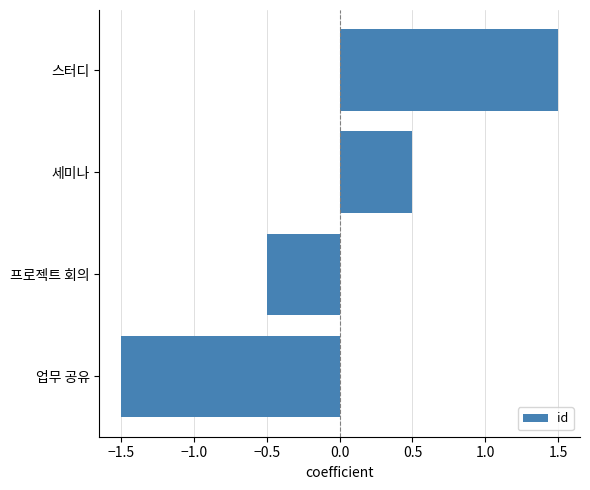

Rank the categories by value from lowest to highest.

업무 공유, 프로젝트 회의, 세미나, 스터디